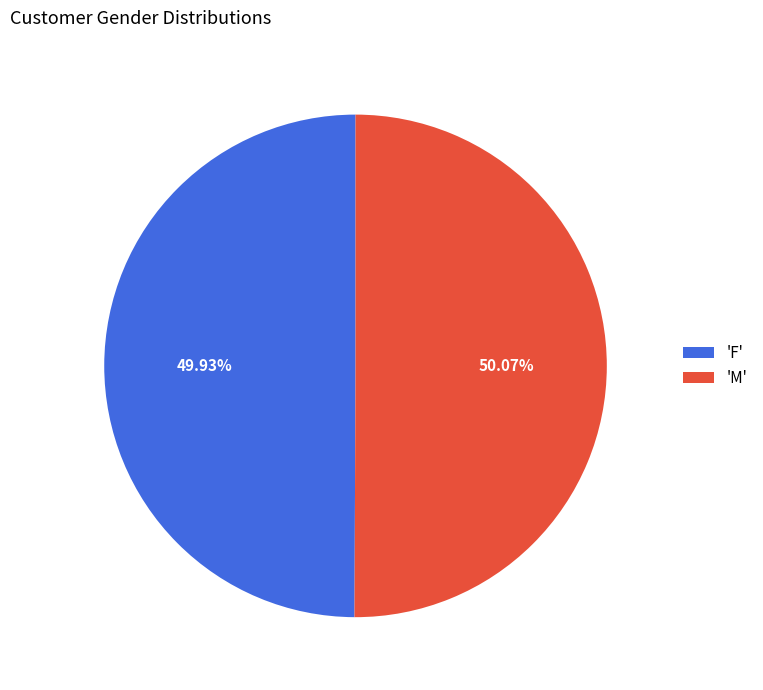

Is there any slice that represents more than half of the pie?

Yes